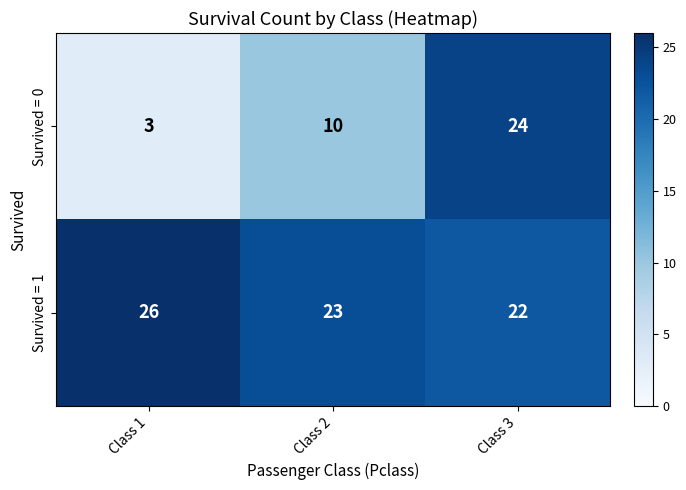

Is the value of Survived = 1 at Class 1 greater than the value of Survived = 0 at Class 3?

Yes